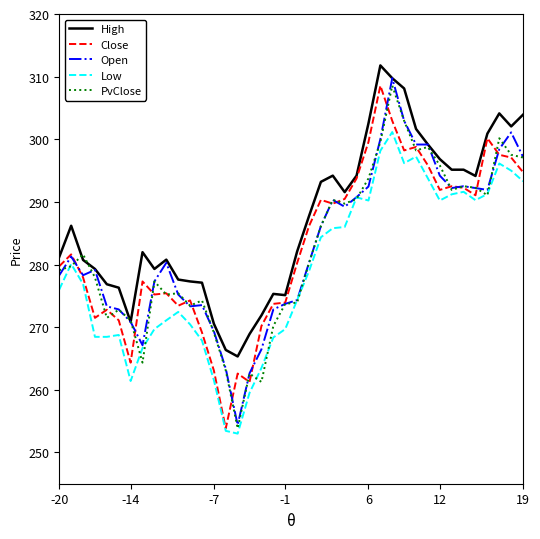

What is the difference between the maximum and minimum values in the PvClose series?

54.7